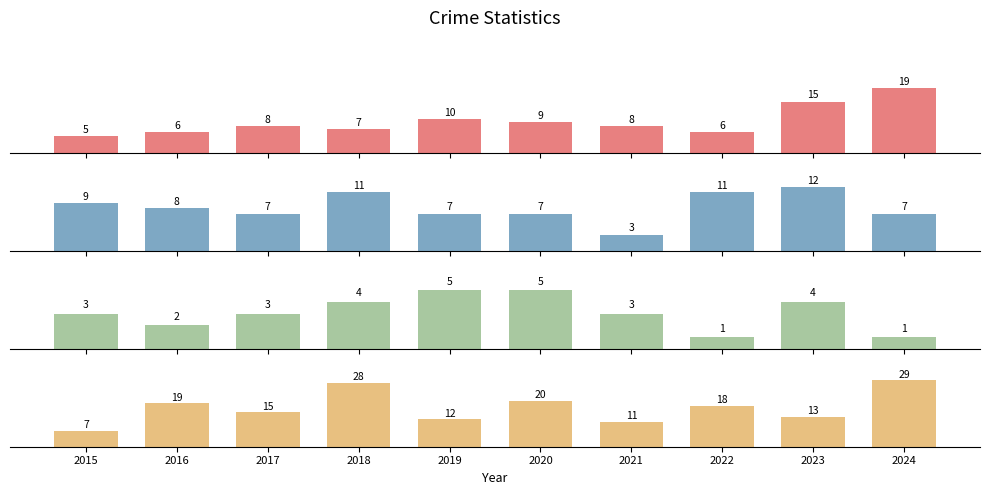

What is the value of the Robbery bar at the 6th from the left?

20